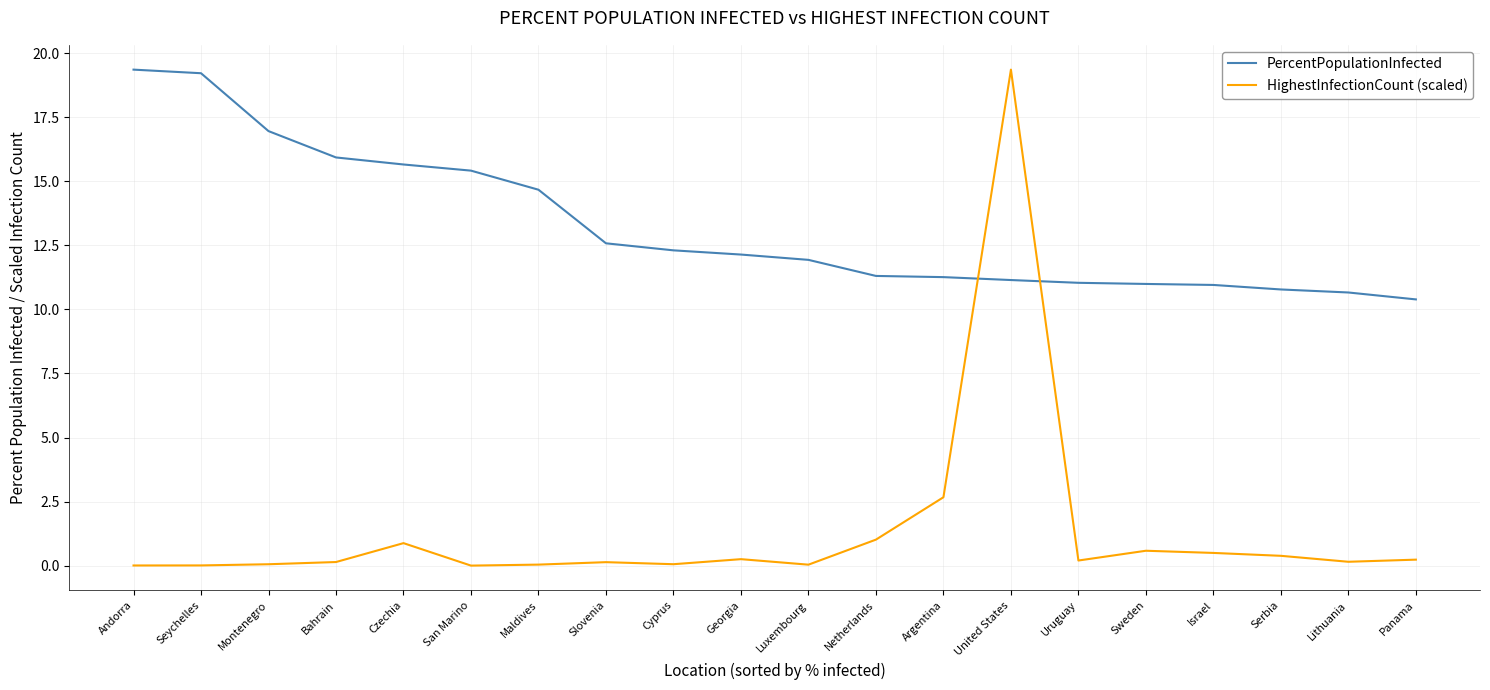

What are all the series names shown in the legend?

PercentPopulationInfected, HighestInfectionCount (scaled)